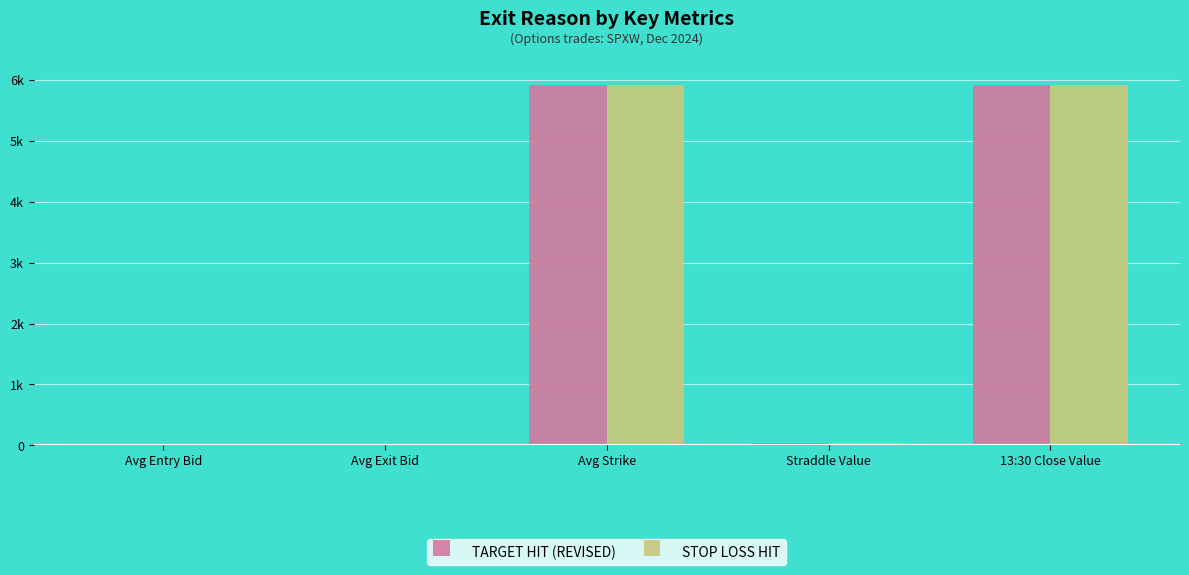

What are all the series names shown in the legend?

TARGET HIT (REVISED), STOP LOSS HIT